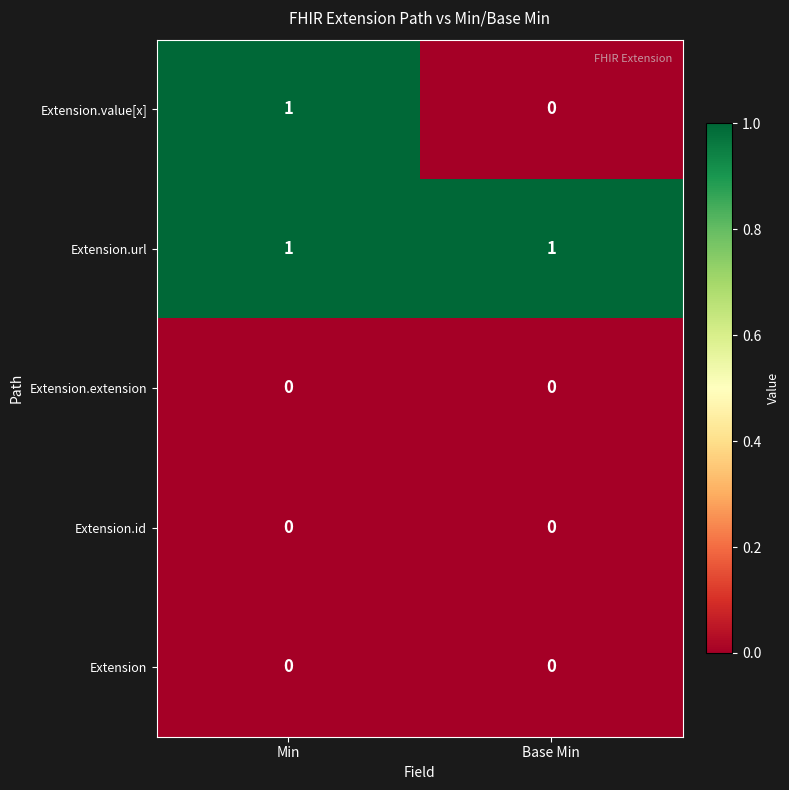

Between Min and Base Min, which series saw the biggest shift?

Extension.value[x]